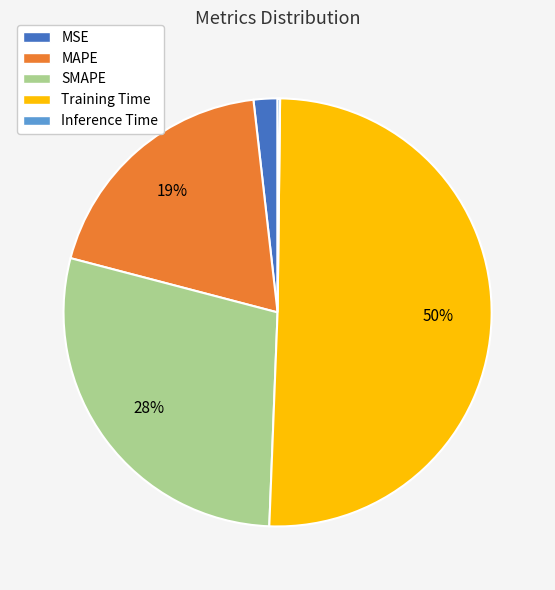

Is SMAPE the majority of the pie?

No